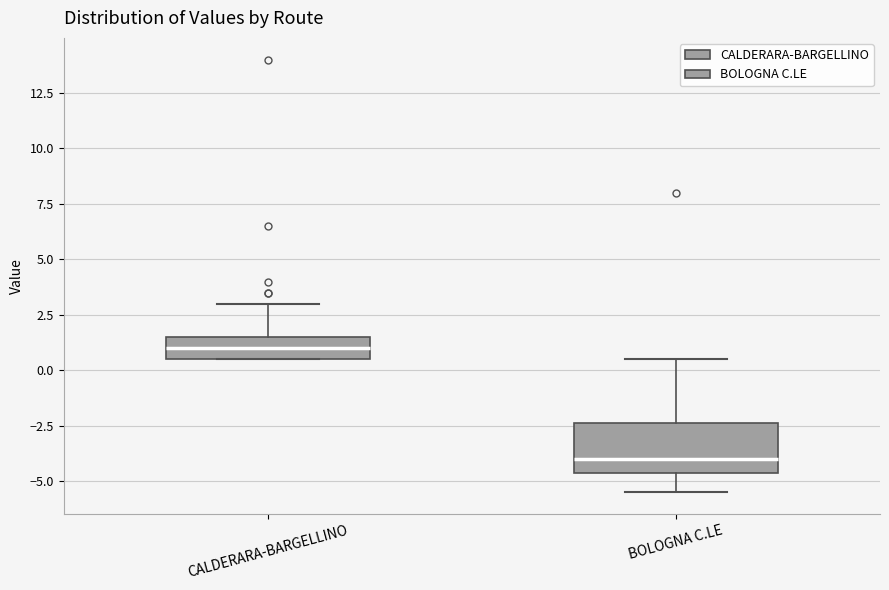

Where is the upper edge of the box for BOLOGNA C.LE on the y-axis? The values are not printed on the chart, so give them approximately, as read against the axis.

-2.5